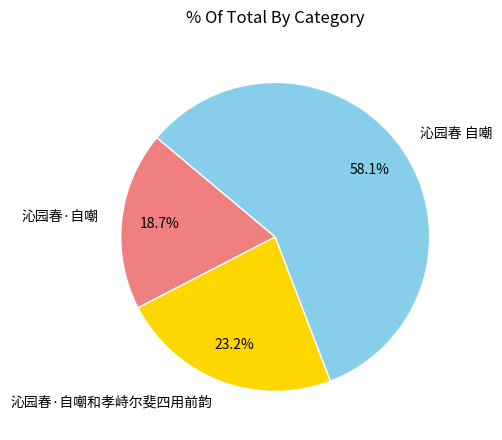

To the nearest percent, what is the combined percentage of 沁园春·自嘲和孝峙尔斐四用前韵 and 沁园春·自嘲?

42%